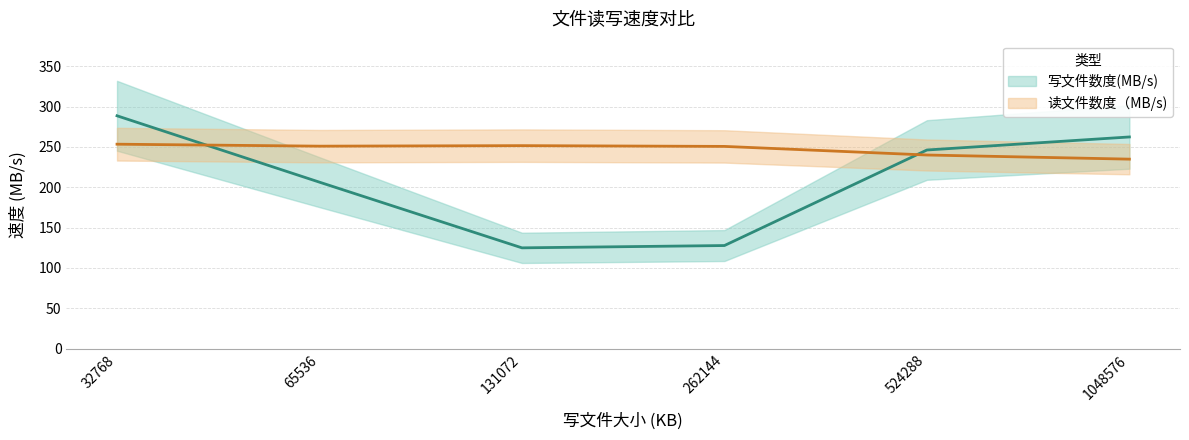

What is the value of the 写文件数度(MB/s) point at the 4th from the left?

127.8